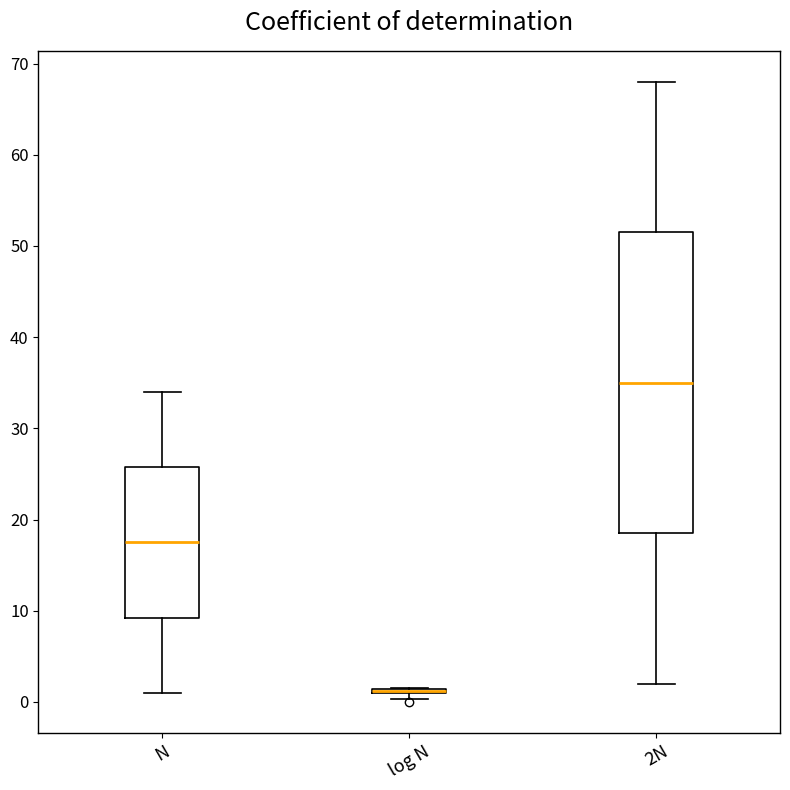

Where does the median line of the box for 2N sit on the y-axis? The values are not printed on the chart, so give them approximately, as read against the axis.

35